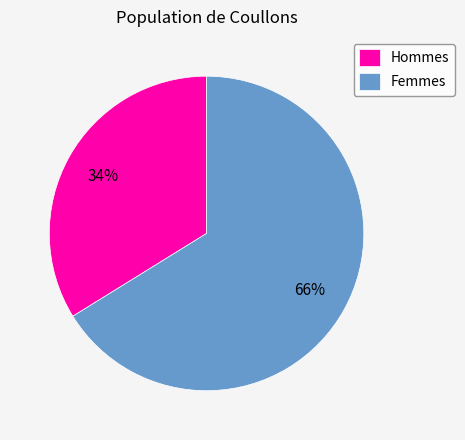

Approximately how many times larger is the value at Hommes compared to Femmes?

0.5